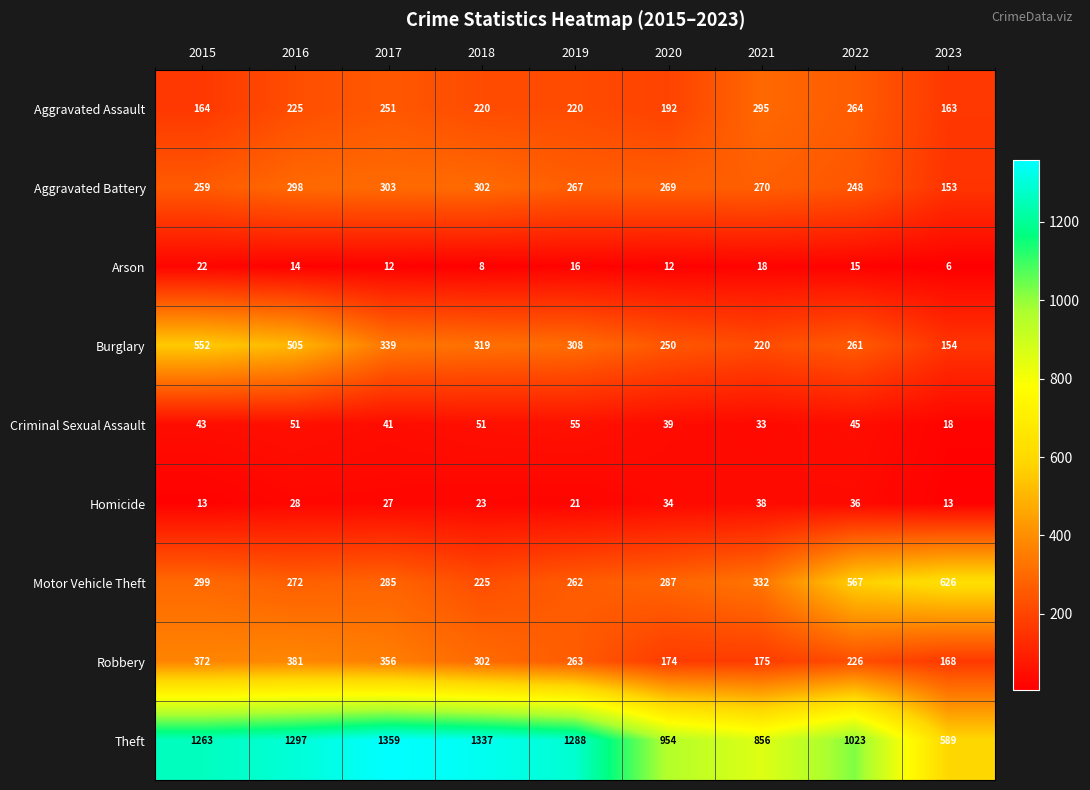

What value does the Arson series have at 2022?

15